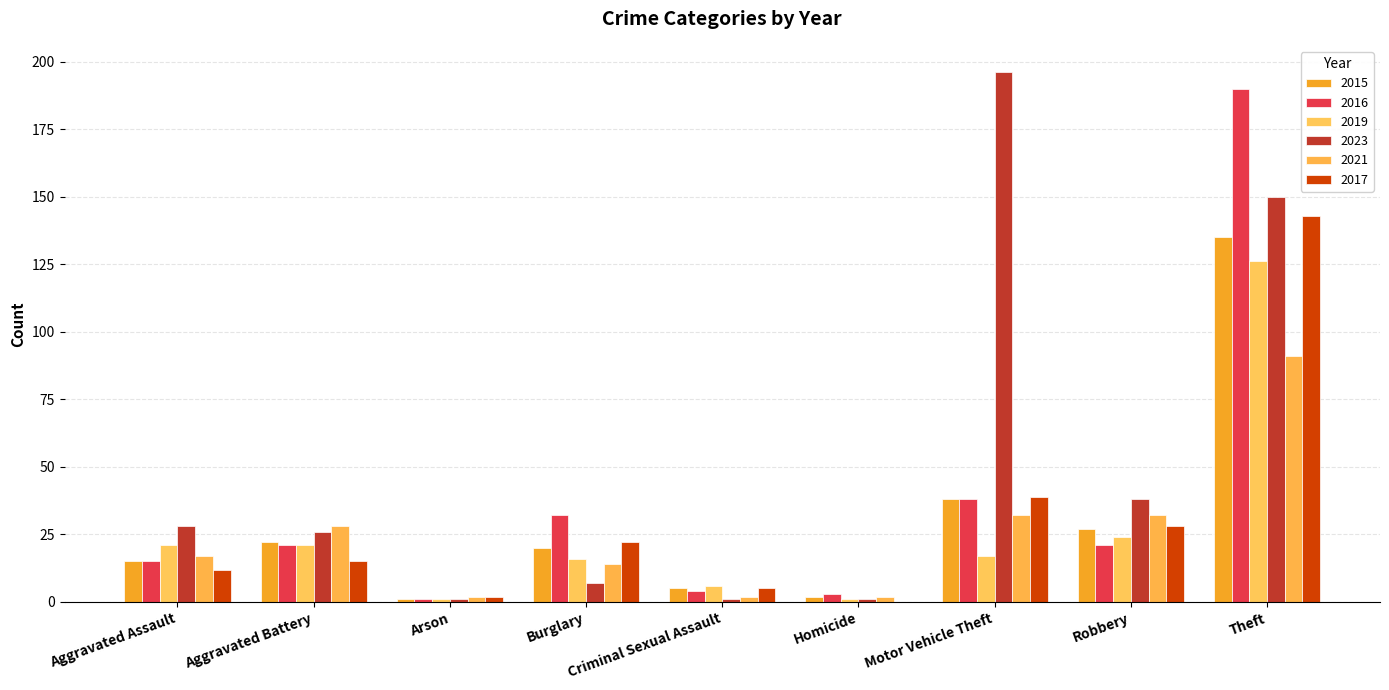

What is the lowest value of the 2021 series?

2